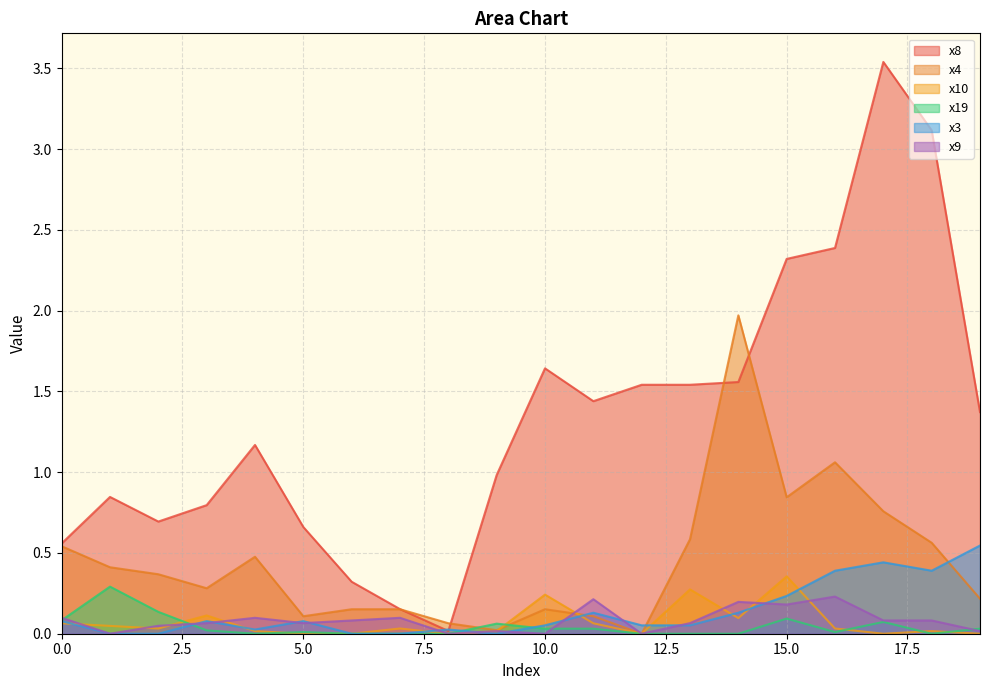

What is the sum of all x8 values?

26.7